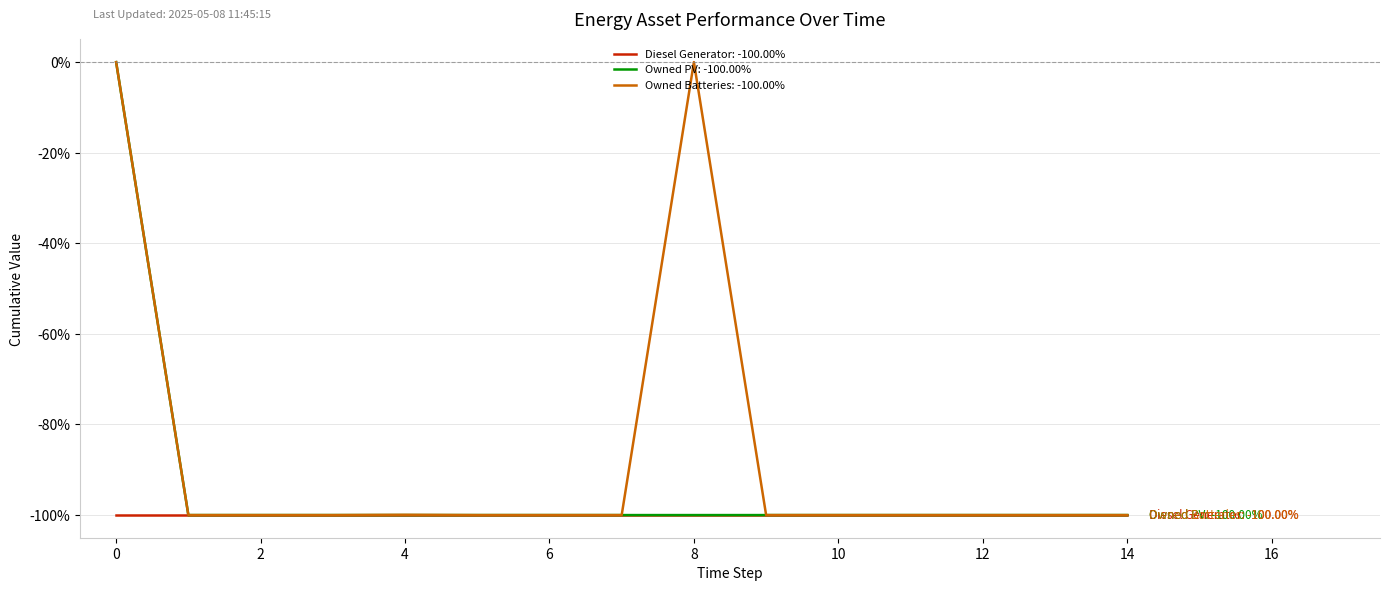

List the series in order of their overall mean, highest first.

Owned Batteries: -100.00%, Owned PV: -100.00%, Diesel Generator: -100.00%